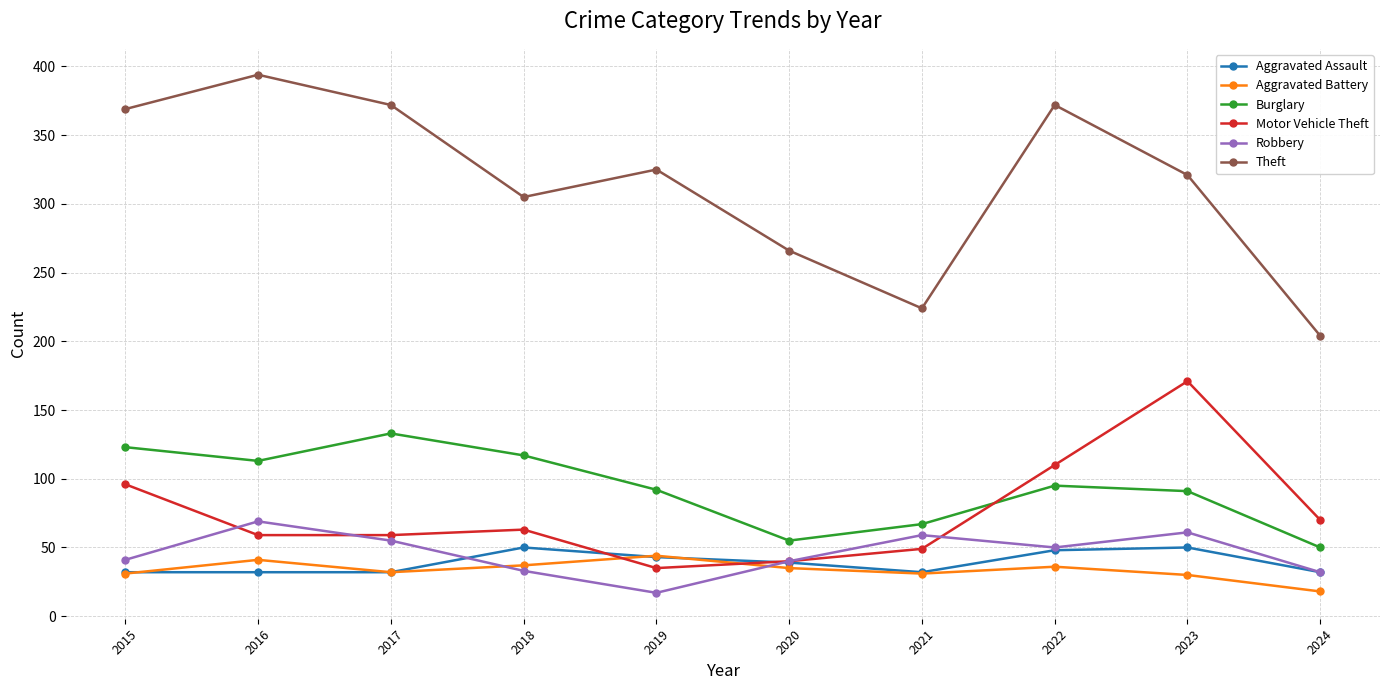

How many values in the Aggravated Assault series are below 39?

5